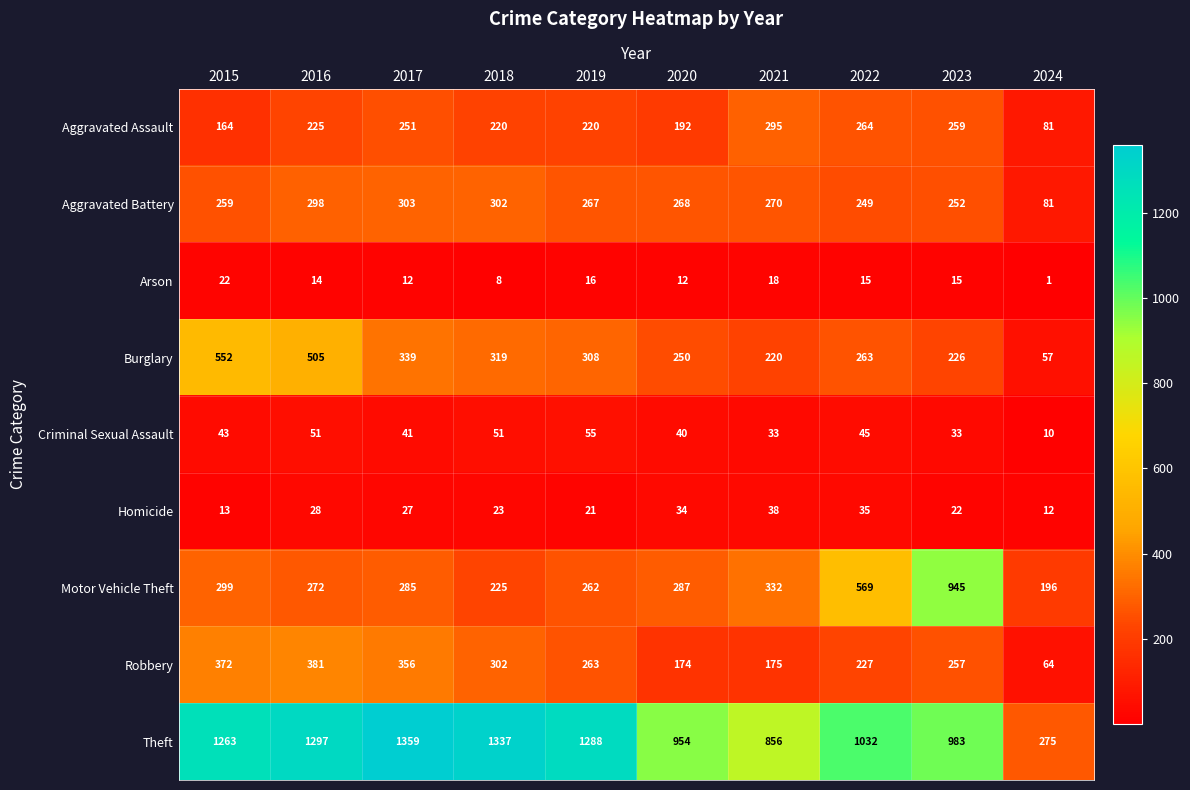

What is the difference between the maximum and minimum values in the Arson series?

21